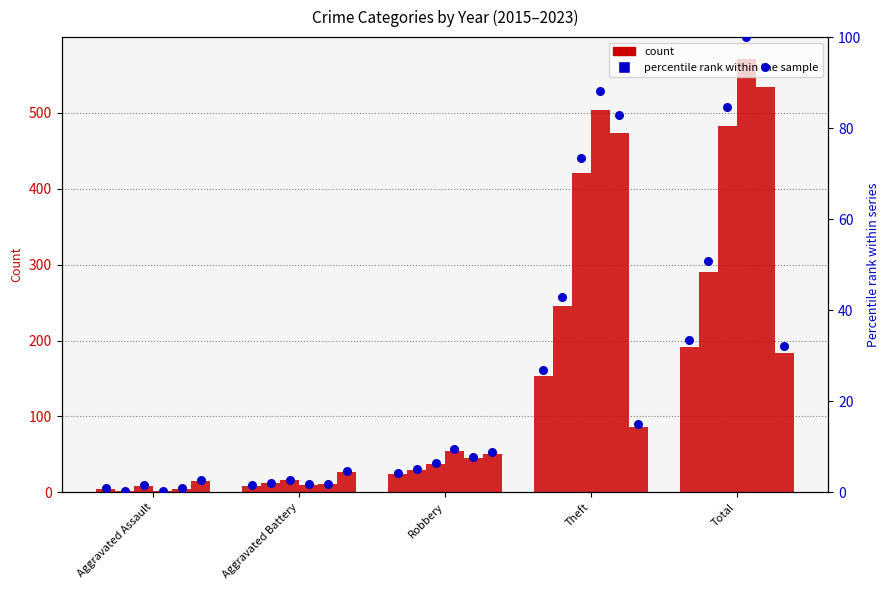

What is the ratio of the value at Theft to the value at Robbery?

6.4